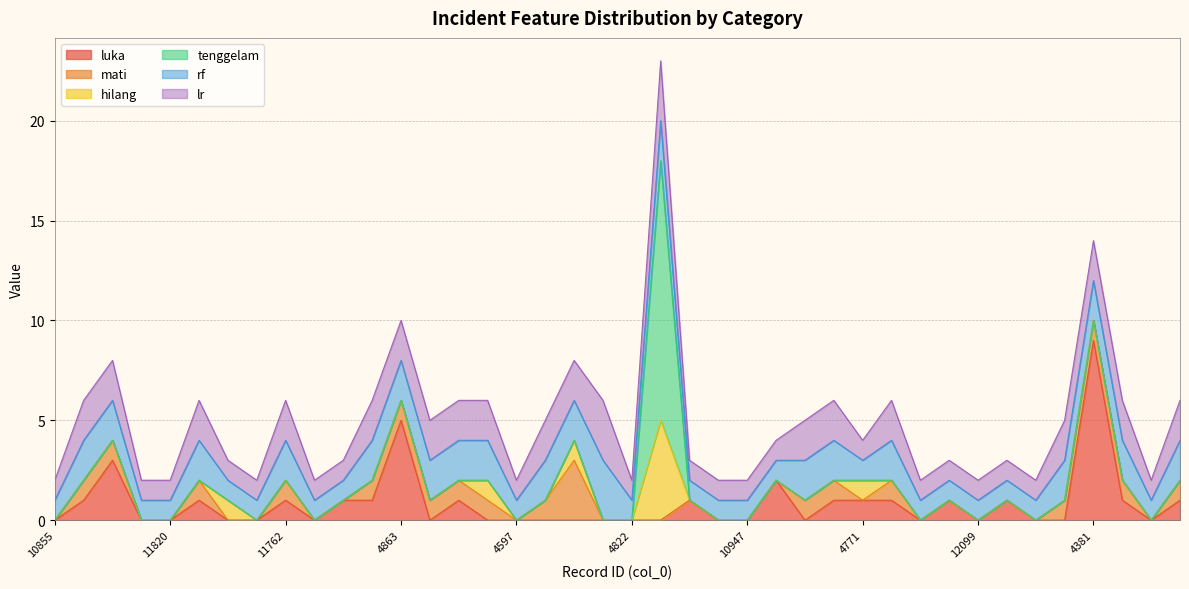

At which category is the sum across all series the highest?

10743